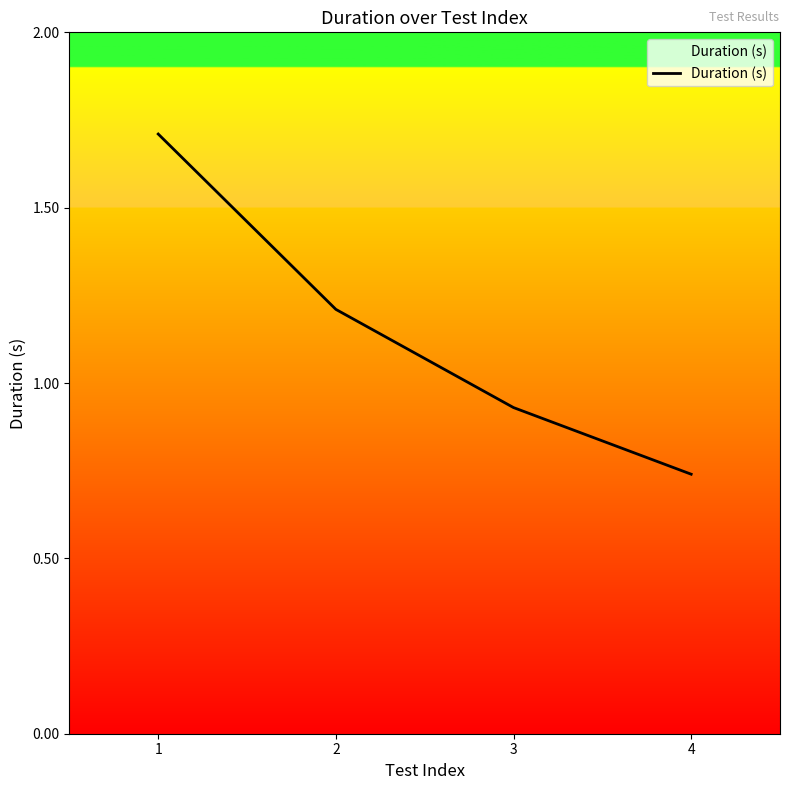

List the labels in order of value, smallest first.

4, 3, 2, 1